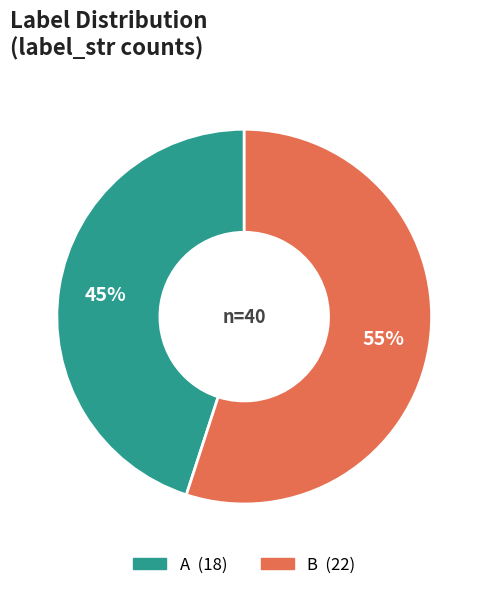

Is it true that B is 43% of the pie?

False